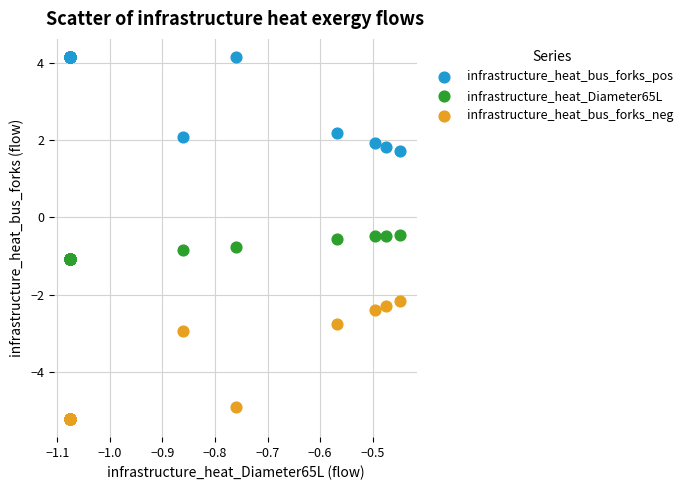

What is the X range (max minus min) for the scatter plot?

0.6